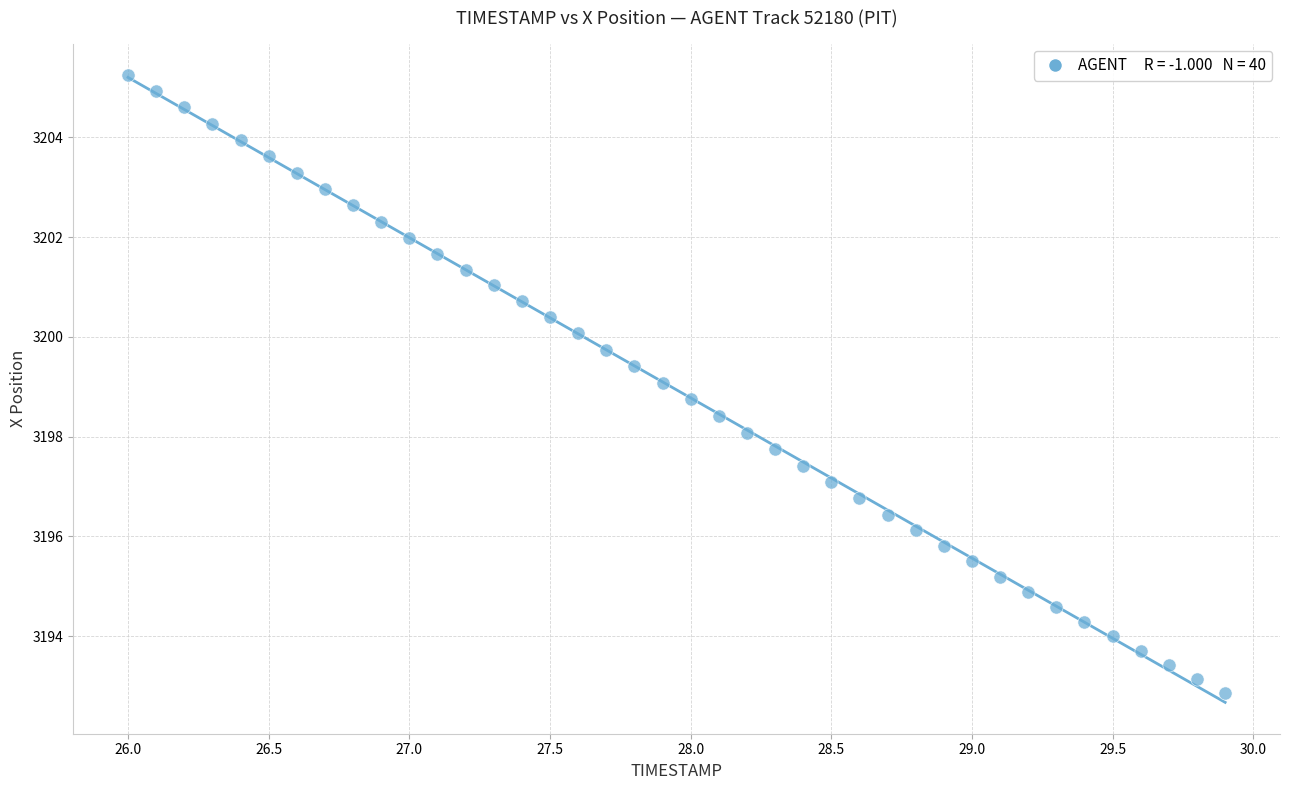

What is the range of Y values (max minus min)?

12.4